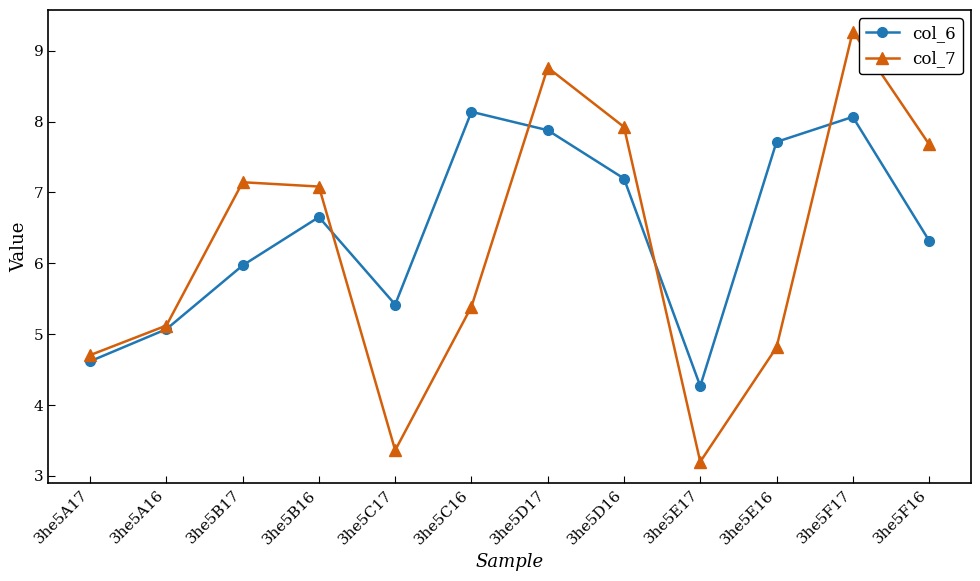

Reading left to right, transcribe all the data shown in this chart.

col_6: 4.6	5.1	6.0	6.7	5.4	8.1	7.9	7.2	4.3	7.7	8.1	6.3
col_7: 4.7	5.1	7.1	7.1	3.4	5.4	8.8	7.9	3.2	4.8	9.3	7.7